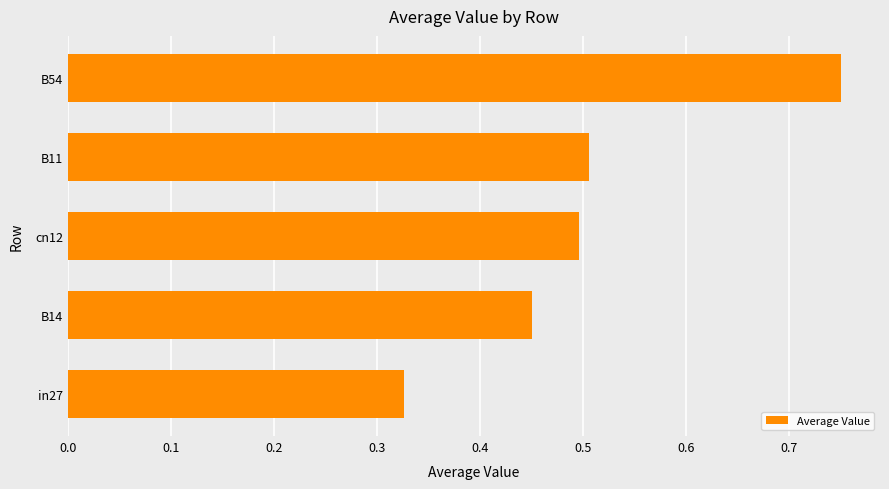

Does the chart contain stacked bars?

No